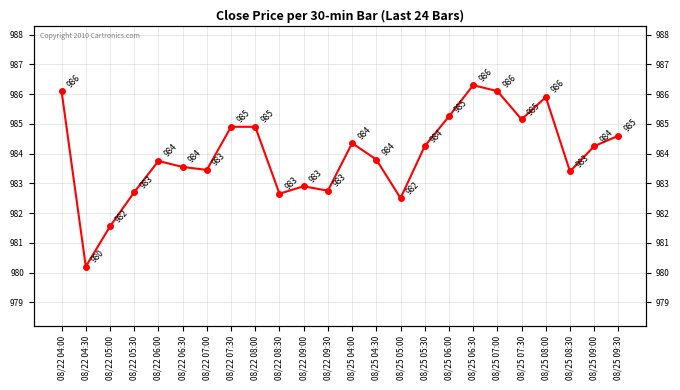

What is the difference between the maximum and minimum values?

6.1